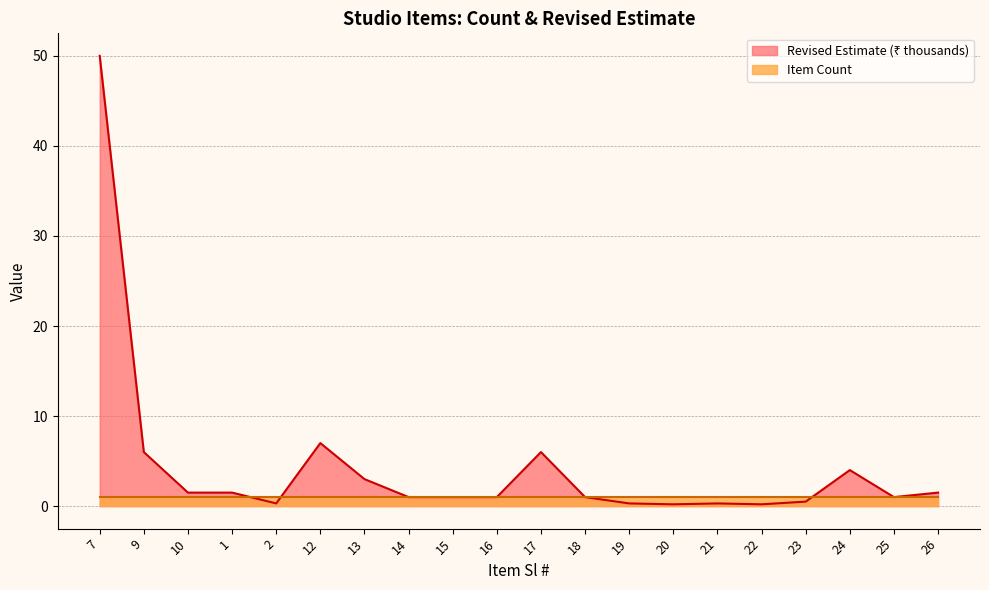

What is the difference between the values at 1 and 7?

48.5